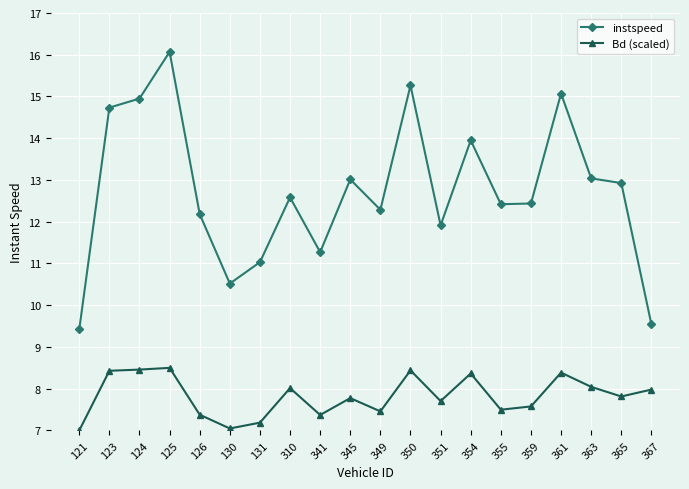

Which series has the largest total across all categories?

instspeed